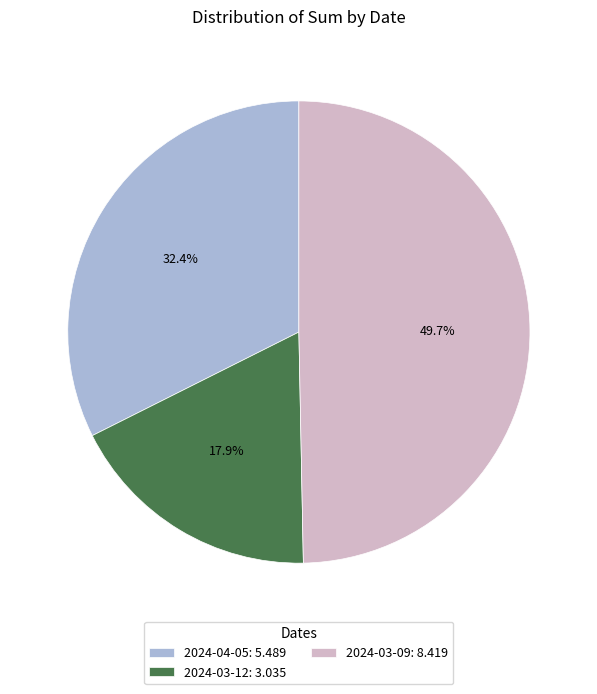

How many slices are in this pie chart?

3